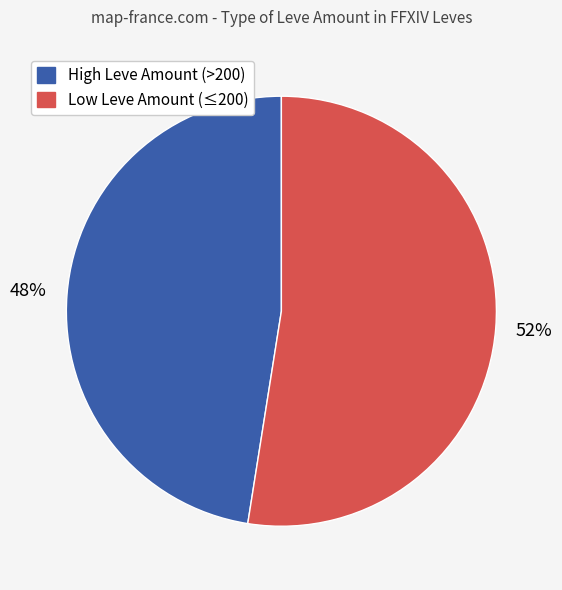

To the nearest percent, what is the average slice percentage?

50%